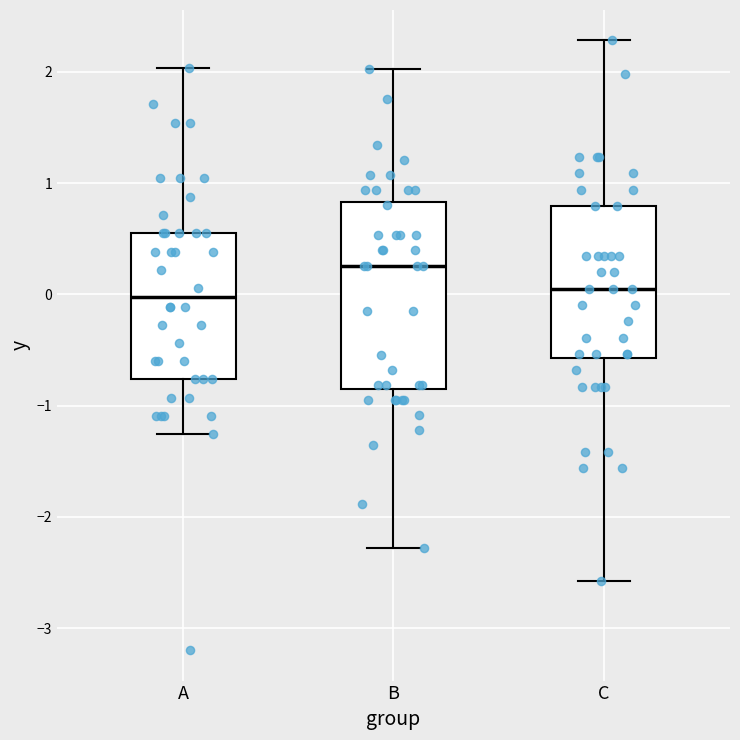

Where is the lower edge of the box for C on the y-axis? The values are not printed on the chart, so give them approximately, as read against the axis.

-0.6